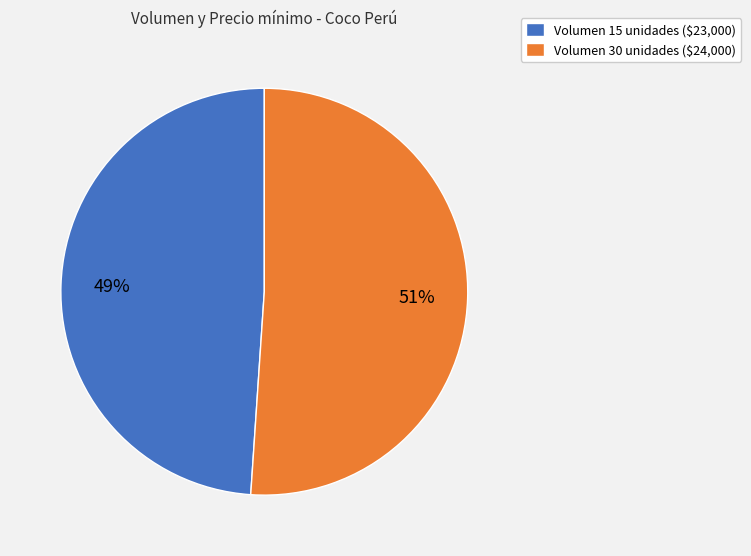

Which category has the smallest portion of the pie?

Volumen 15 unidades ($23,000)